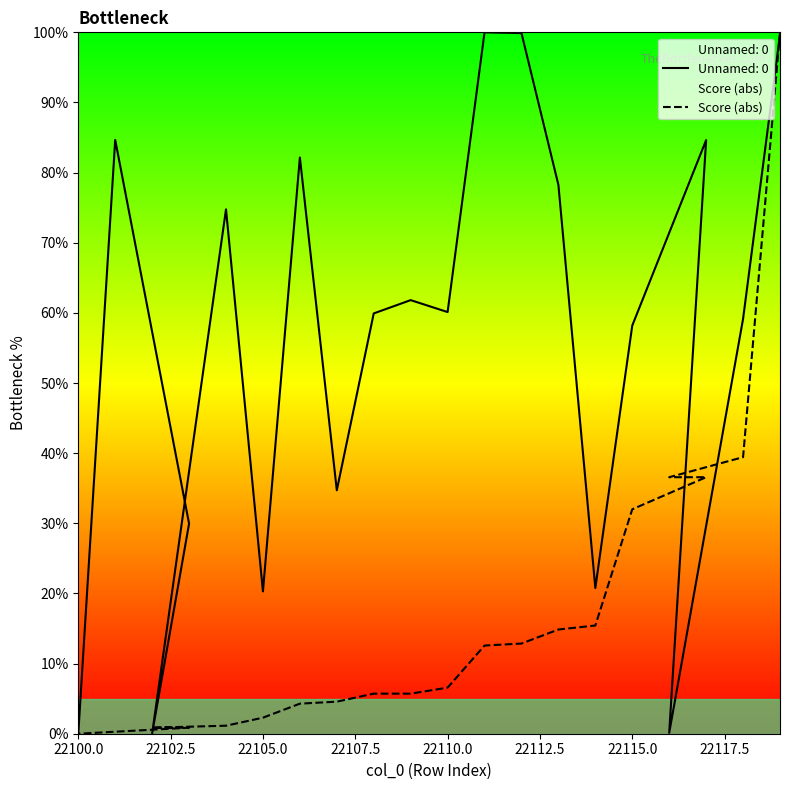

Does the chart display data point markers on the line(s)?

No